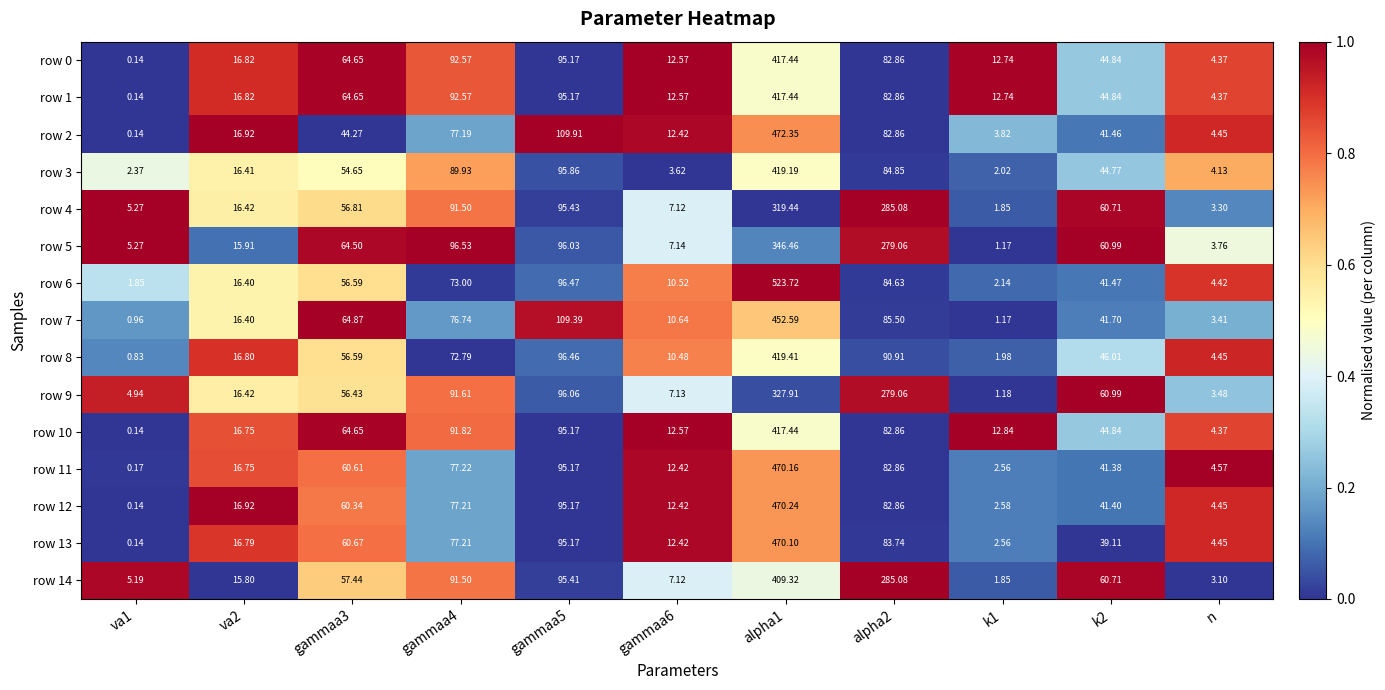

How many values in the row 6 series are below 41?

5